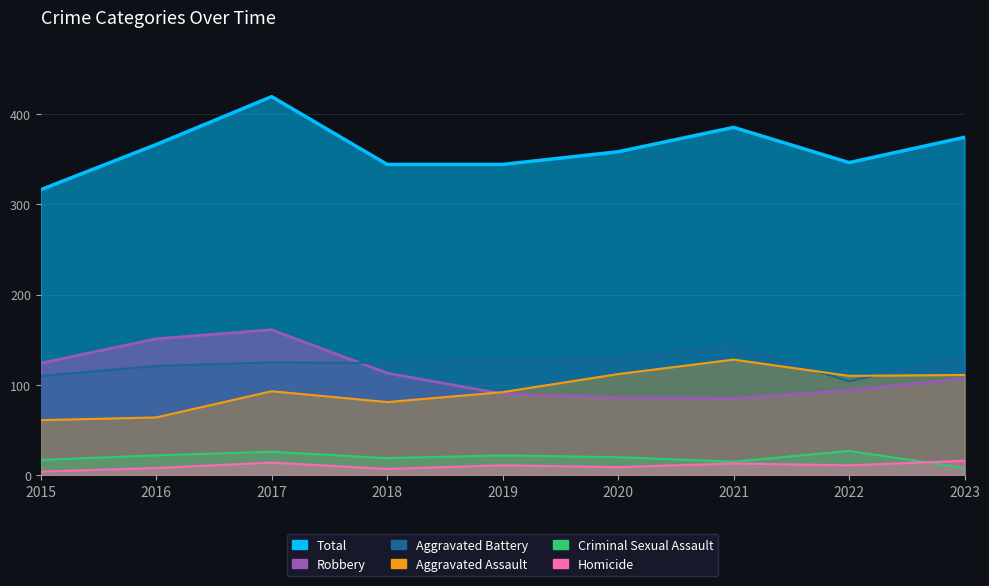

True or false: Total has more than 0 points higher than both neighbors.

True